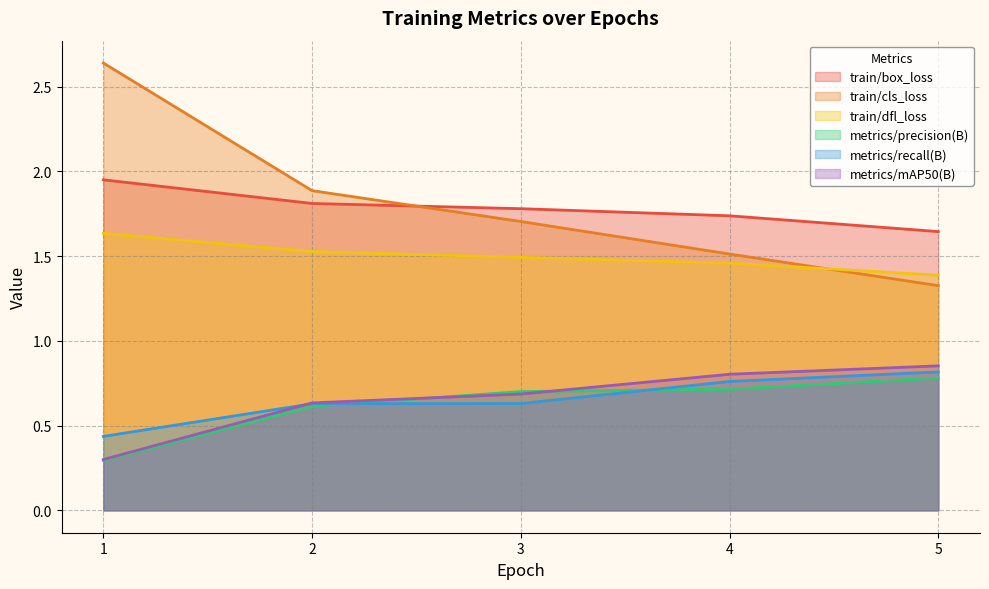

What is the value of the train/dfl_loss point at the 1st from the left?

1.6